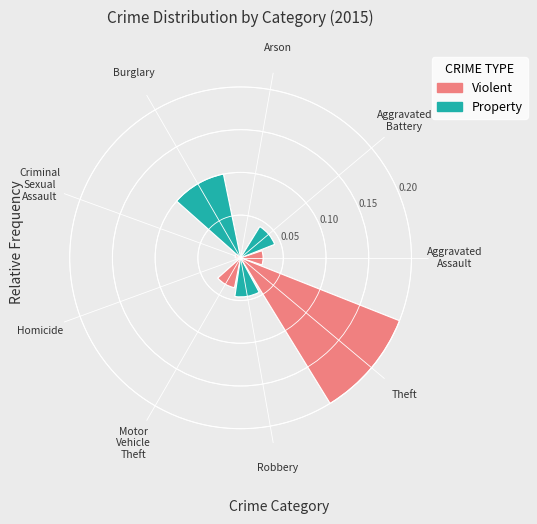

What is the total percentage of Criminal Sexual Assault and Homicide?

1.8%